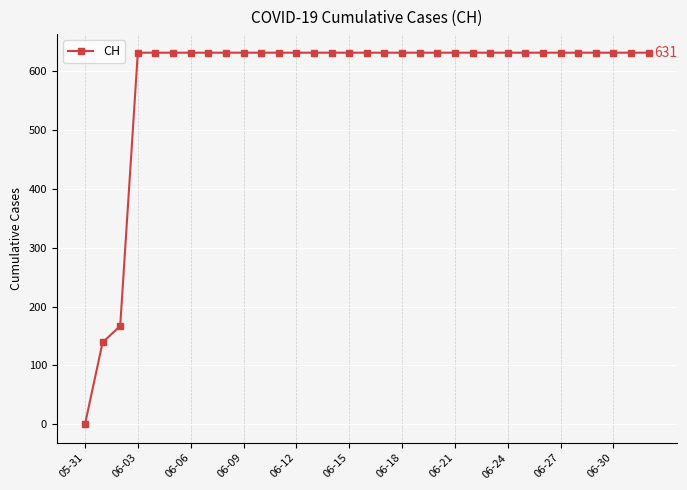

What is the average value?

583